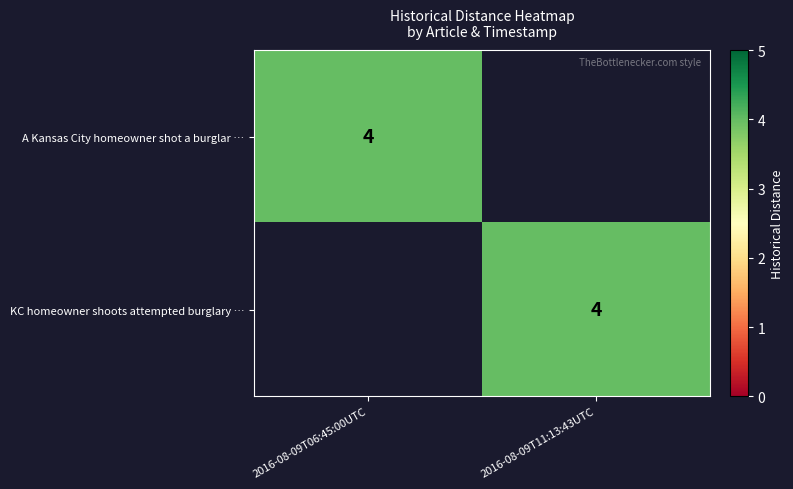

The value of KC homeowner shoots attempted burglary … at 2016-08-09T11:13:43UTC is 6. True or false?

False